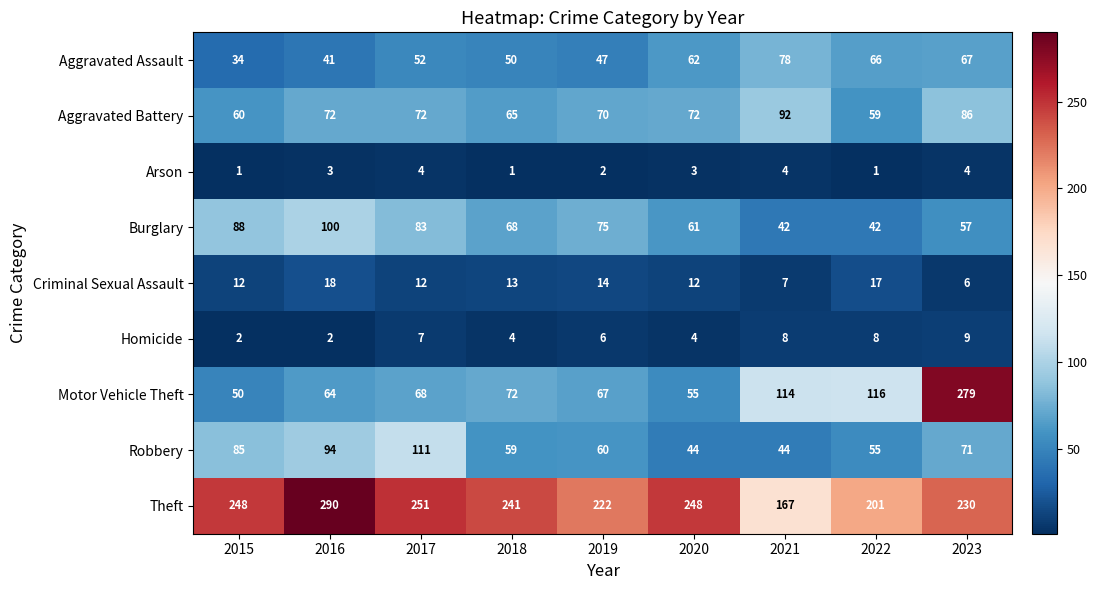

The value of Robbery at 2018 is 59. True or false?

True